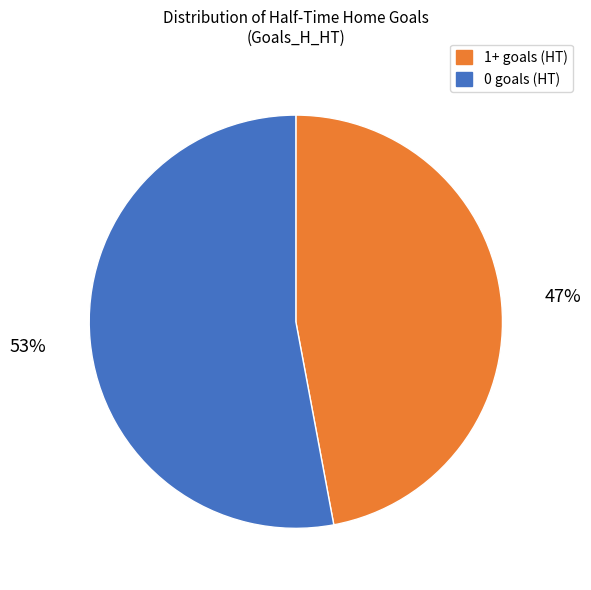

Is there a majority slice in this chart?

Yes